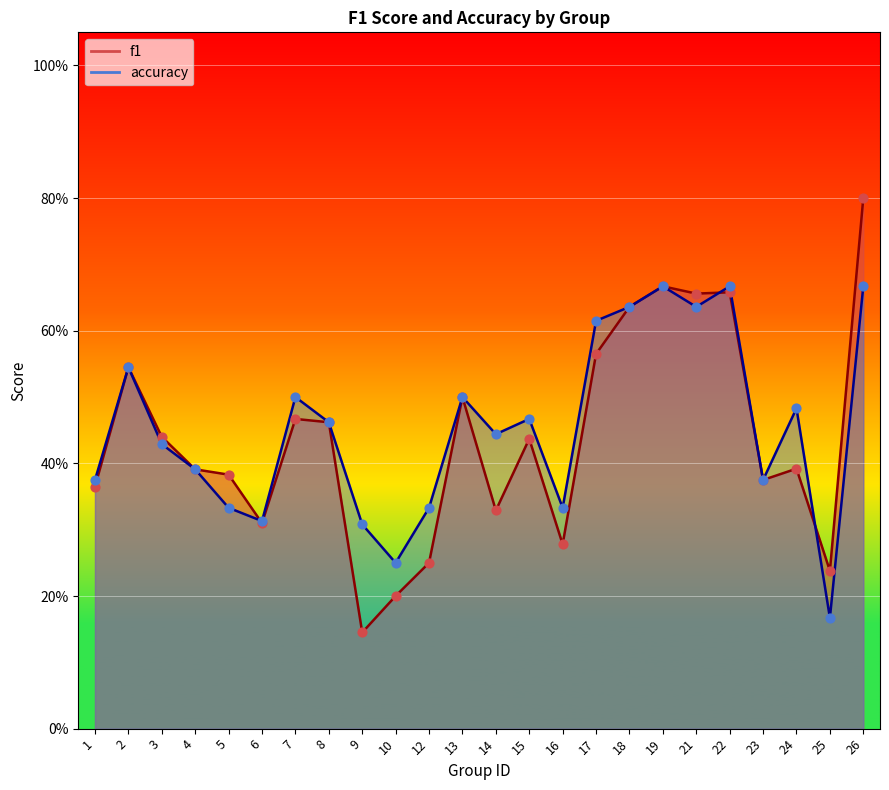

At how many categories does at least one series exceed 0?

24